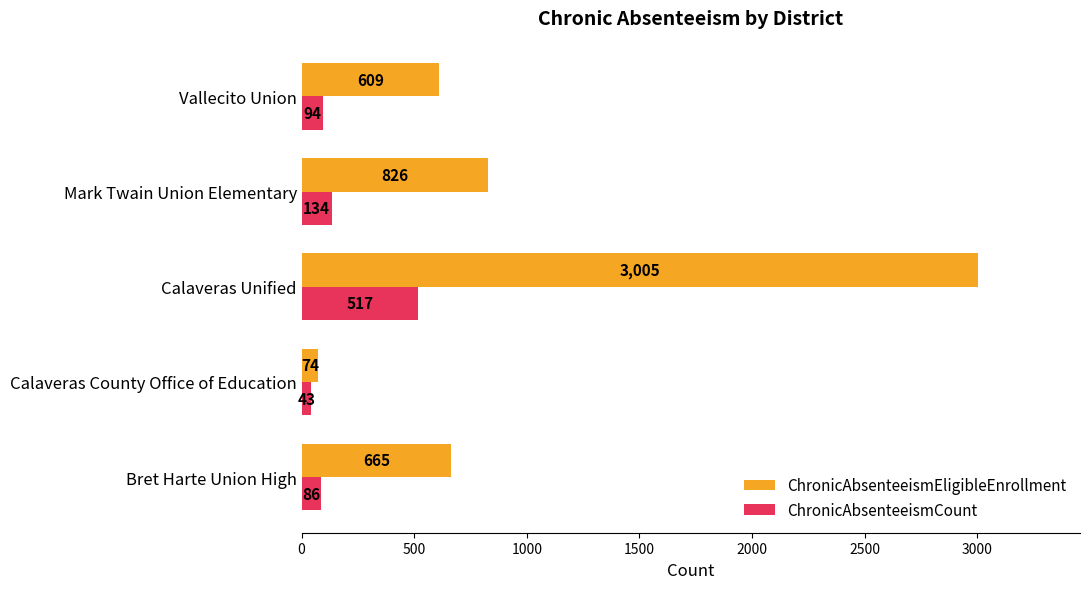

Which series has the largest range (max minus min)?

ChronicAbsenteeismEligibleEnrollment